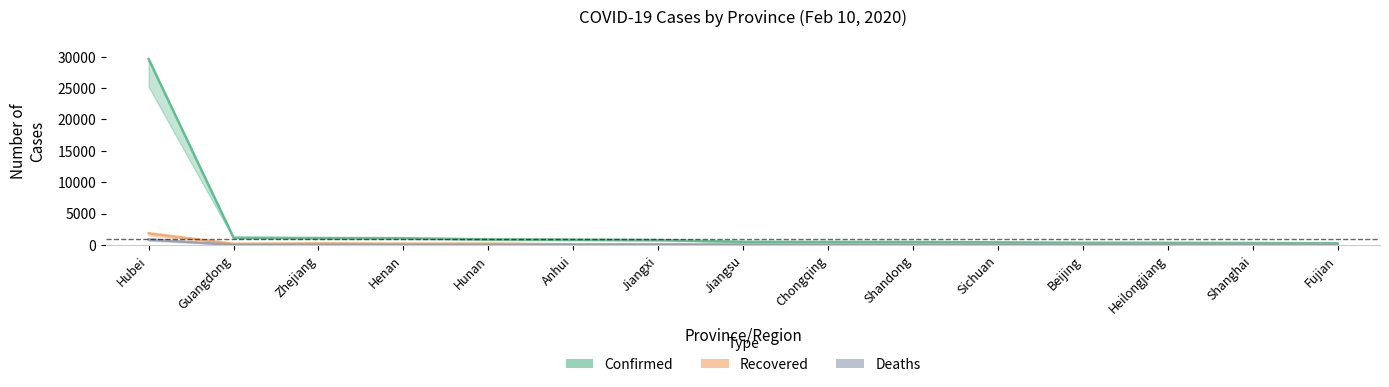

Which series changed the most between Guangdong and Anhui?

Confirmed